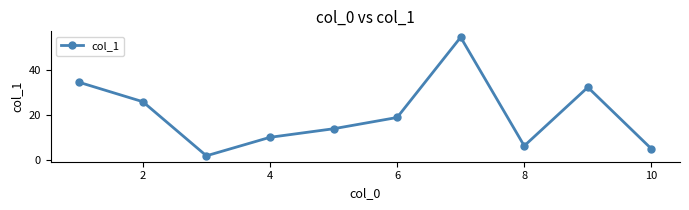

What is the value of the 10th point from the left?

4.9